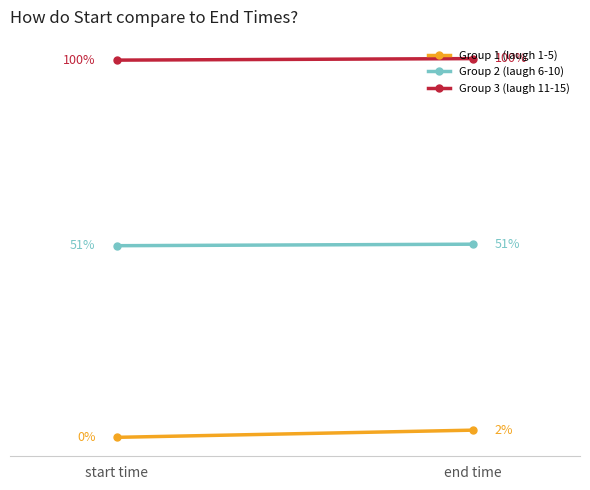

Reading left to right, list all the values displayed in this chart.

Group 1 (laugh 1-5): 0.0	1.9
Group 2 (laugh 6-10): 50.6	51.0
Group 3 (laugh 11-15): 99.6	100.0